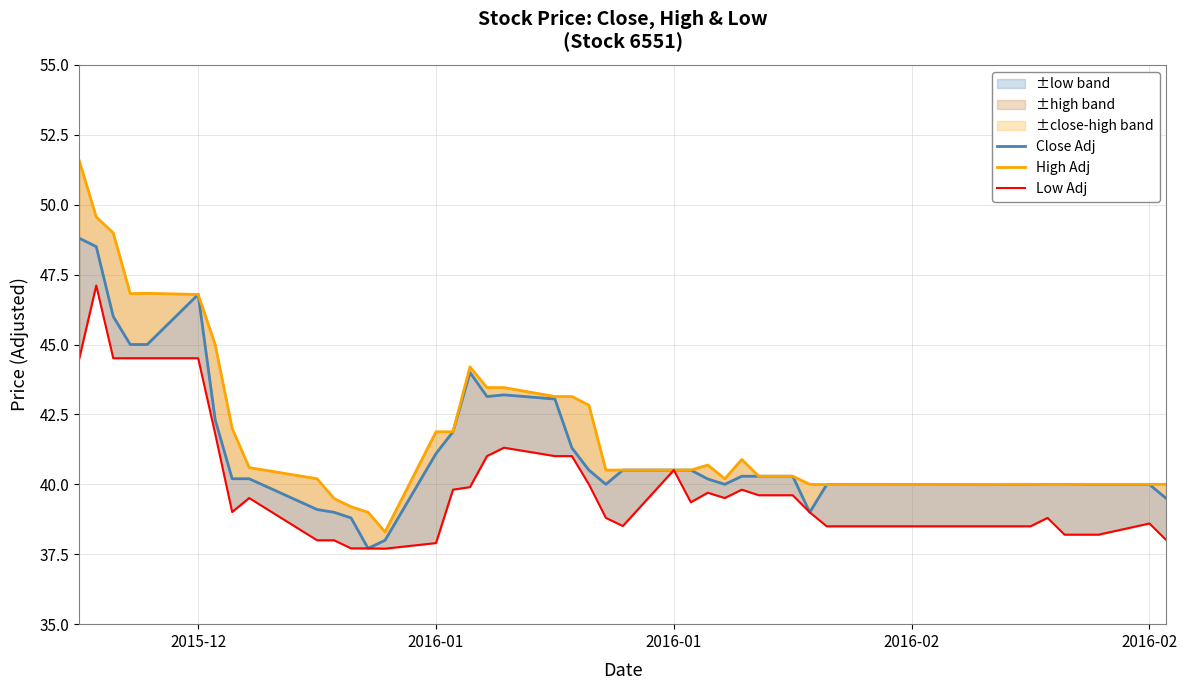

True or false: Low Adj and High Adj cross at least once.

False